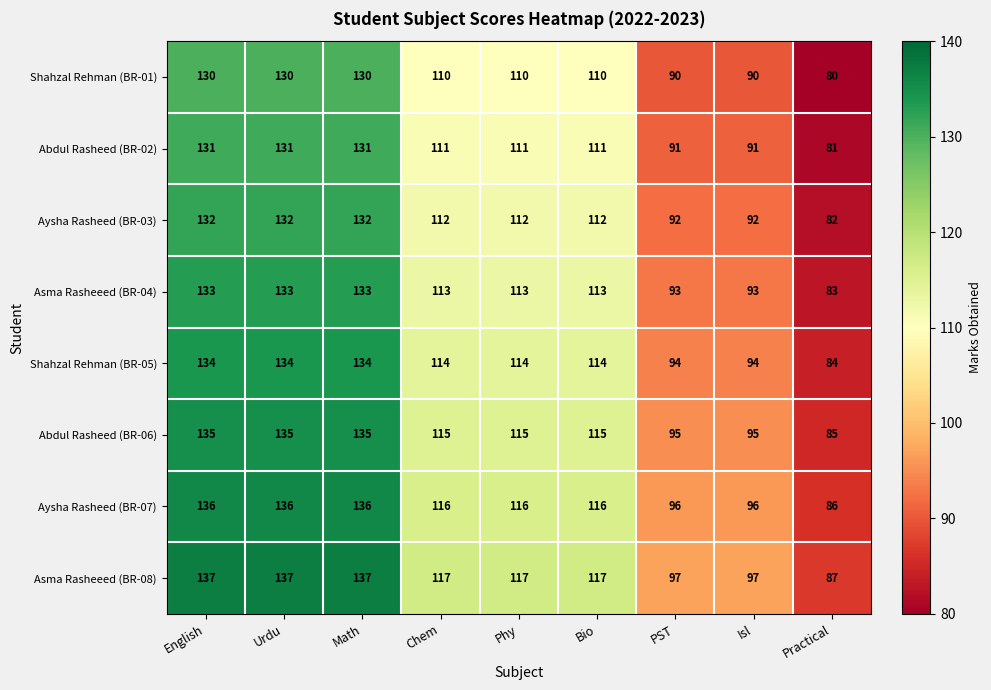

Which series has the largest total across all categories?

Asma Rasheeed (BR-08)